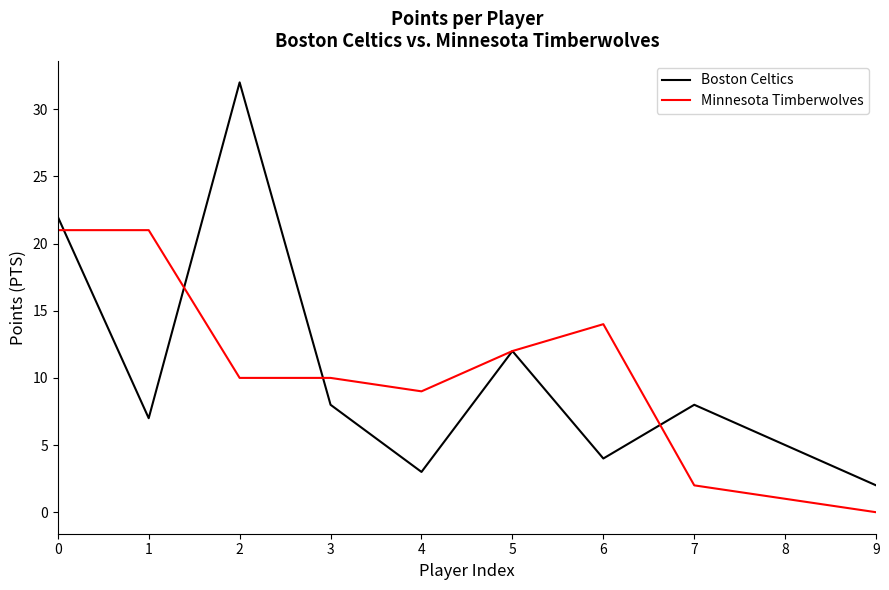

What is the difference between the highest and lowest values at 9?

2